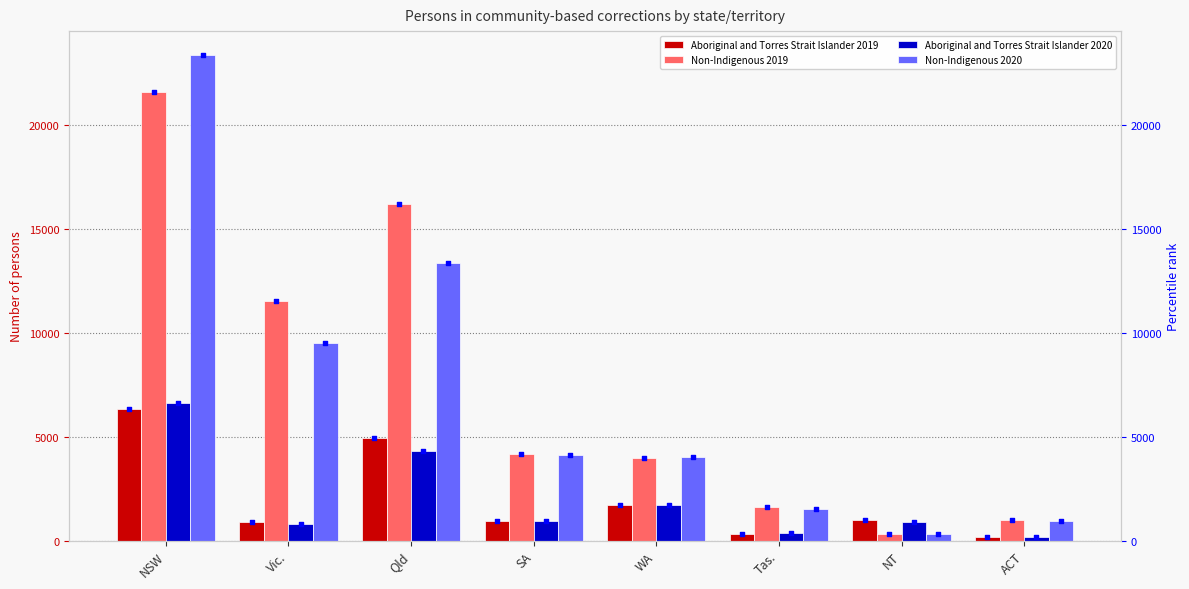

Which series contains the highest Y value?

Non-Indigenous 2020